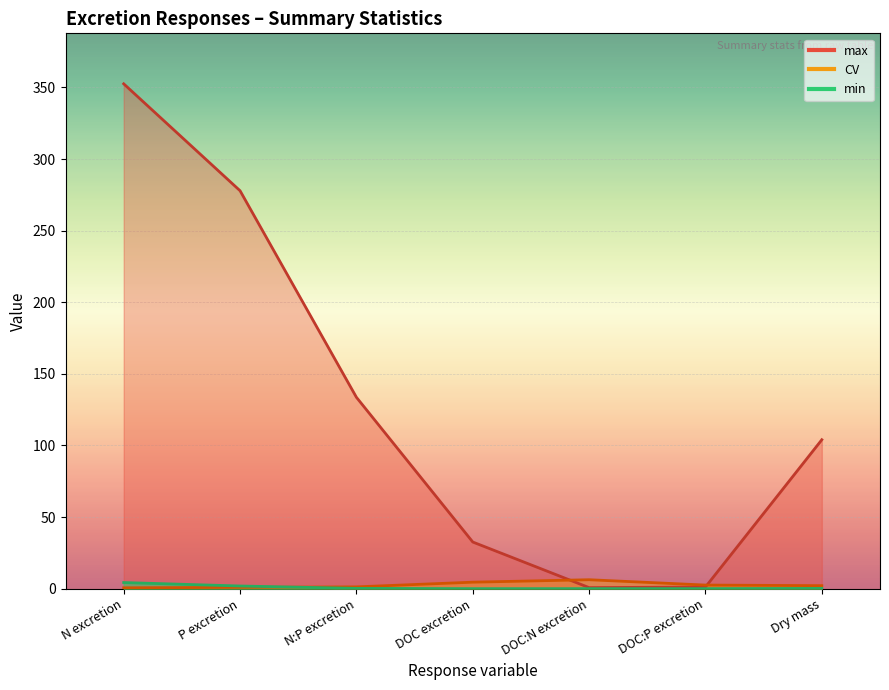

What is the value of the max point at the 1st from the left?

352.6